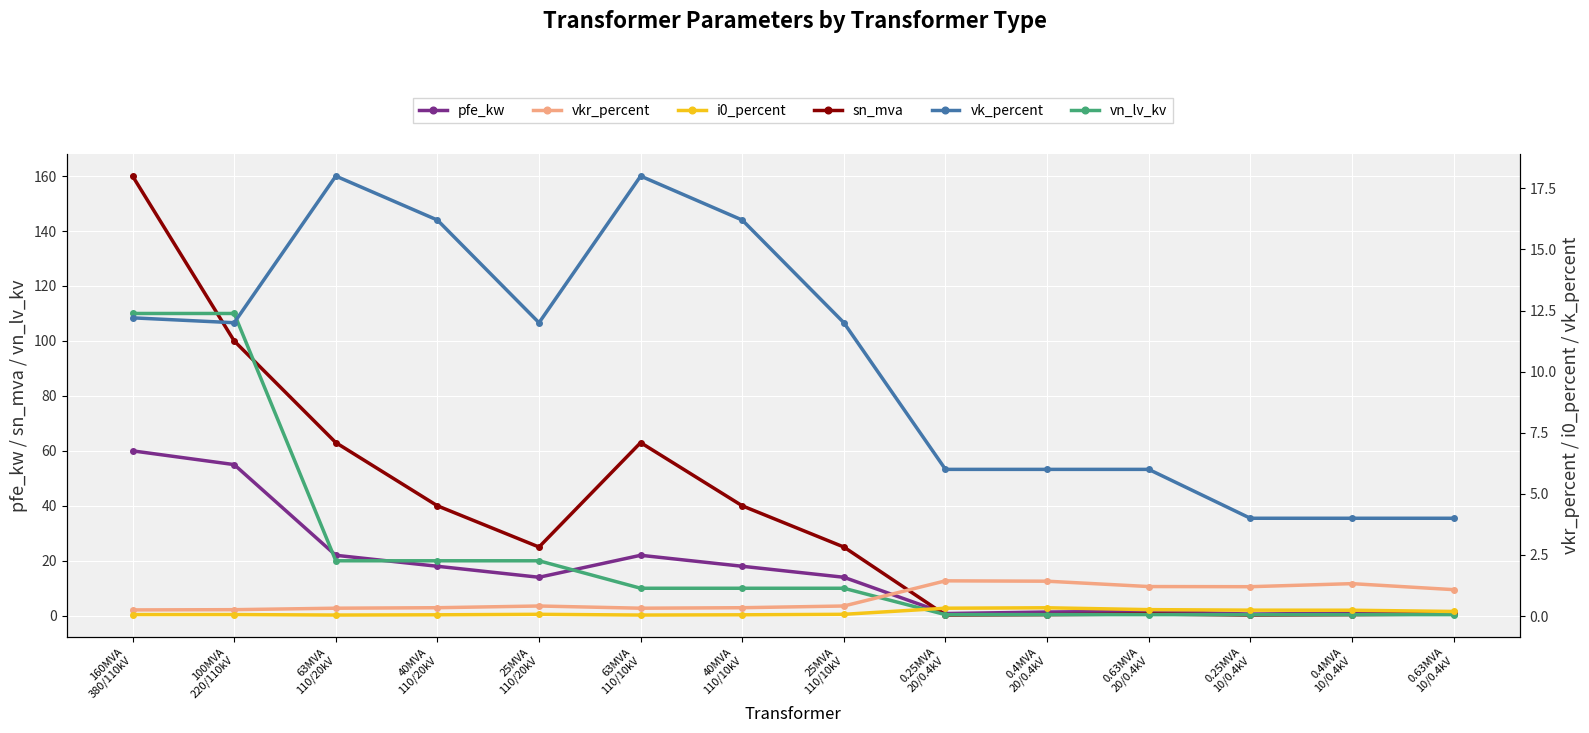

Does the chart display data point markers on the line(s)?

Yes